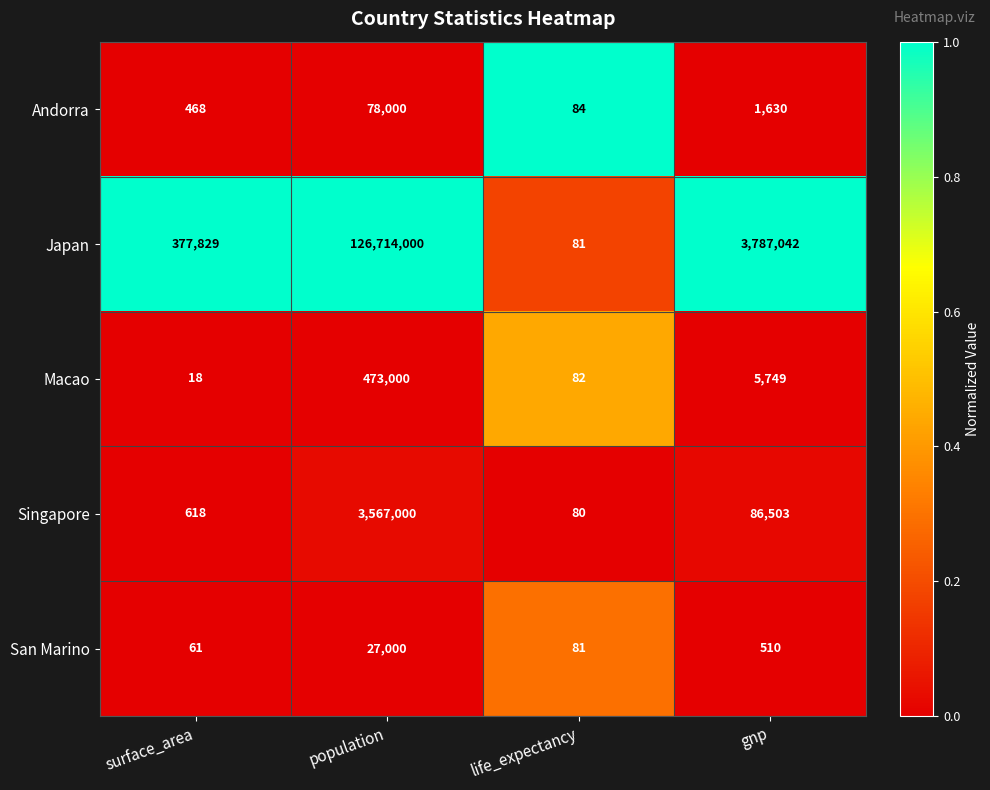

Which series changed the most between surface_area and gnp?

Japan